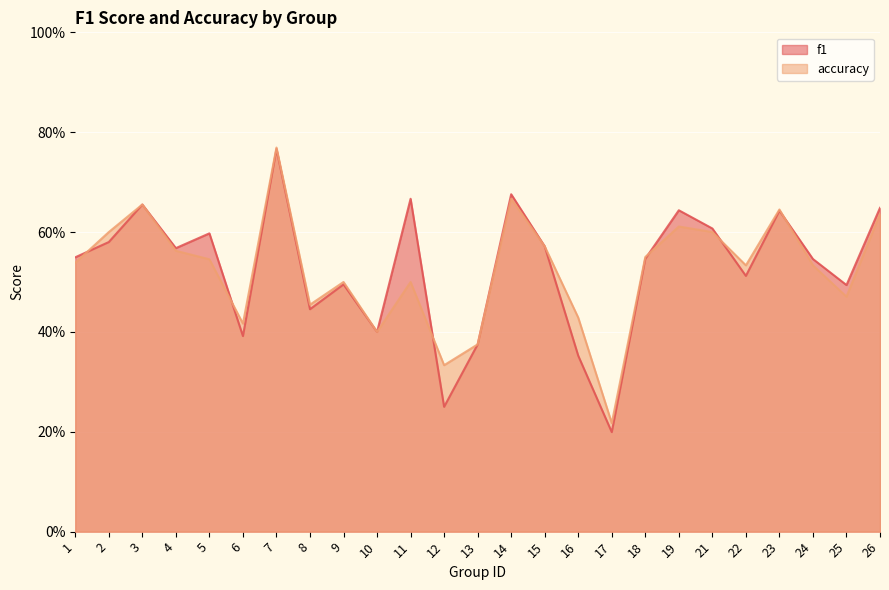

Which label corresponds to the largest value in the chart?

7